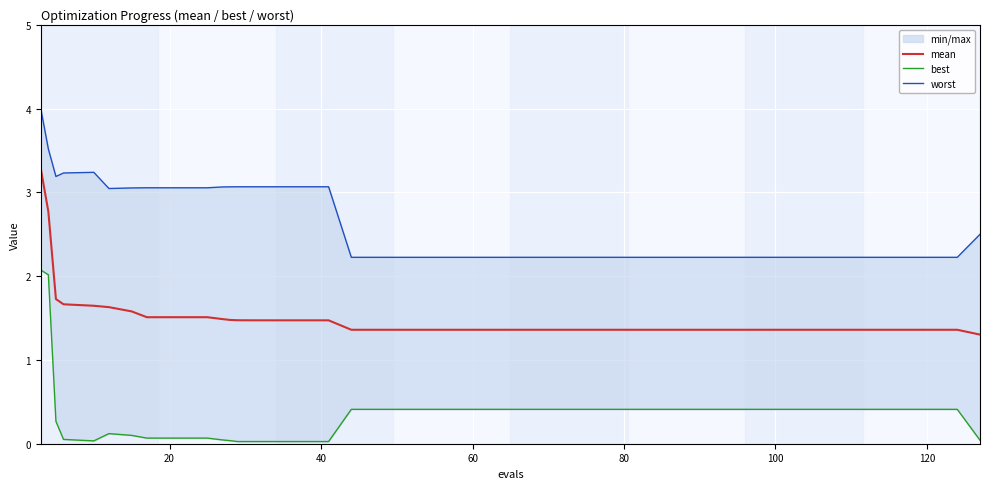

The value of mean at 100 is 1.4. True or false?

True